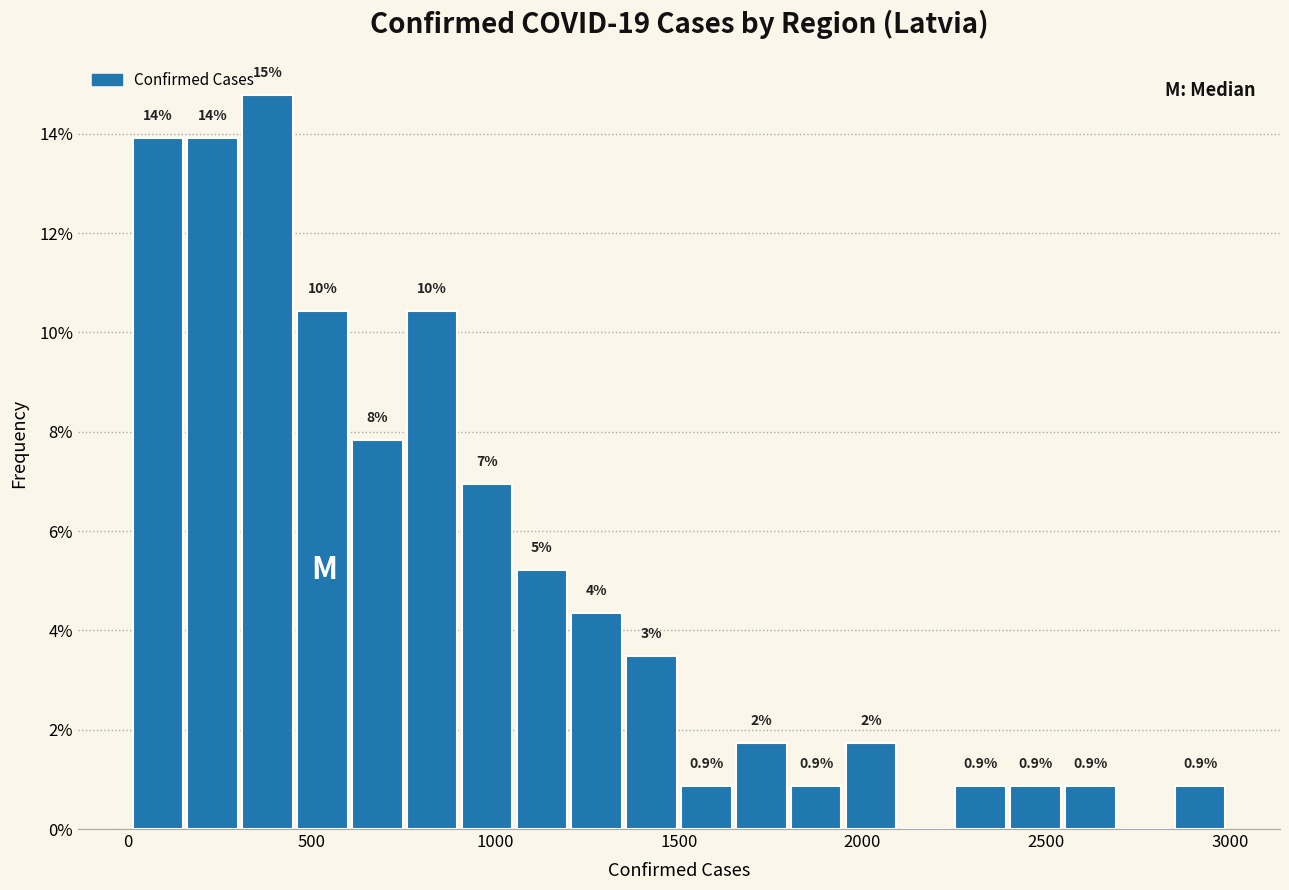

Read against the x-axis, roughly where is the centre of the tallest bar?

400